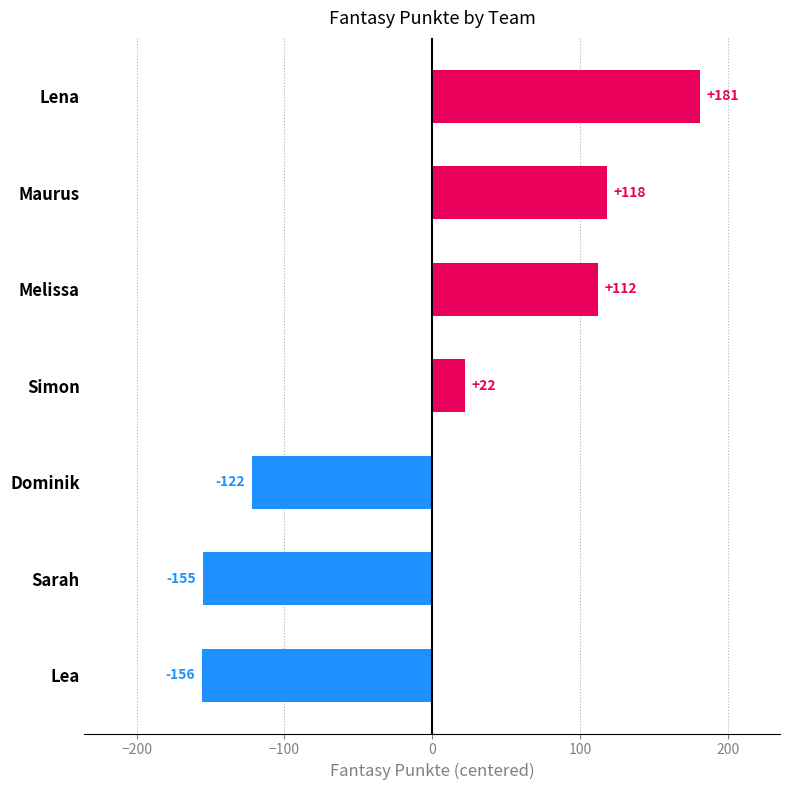

How many distinct data groups are displayed?

1